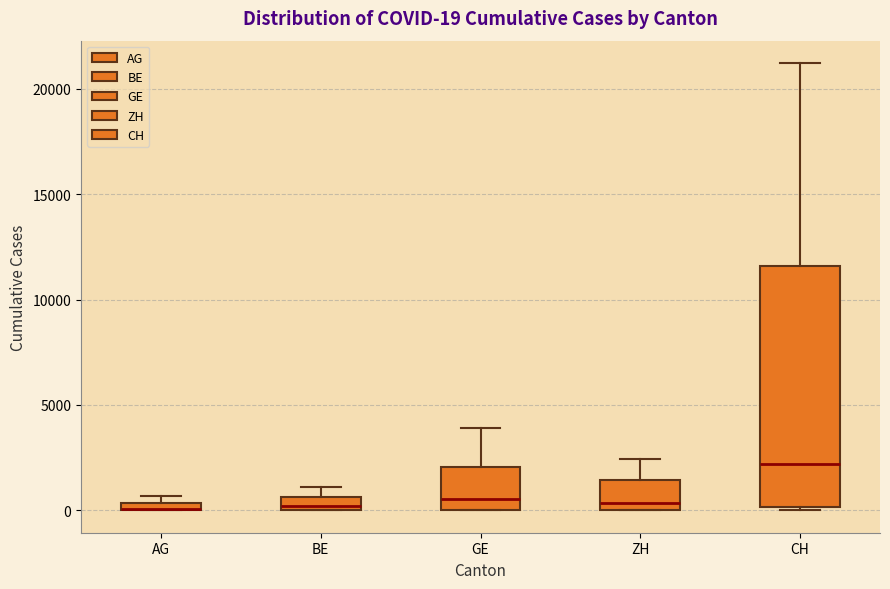

Which box is the tallest, from its lower edge to its upper edge?

CH